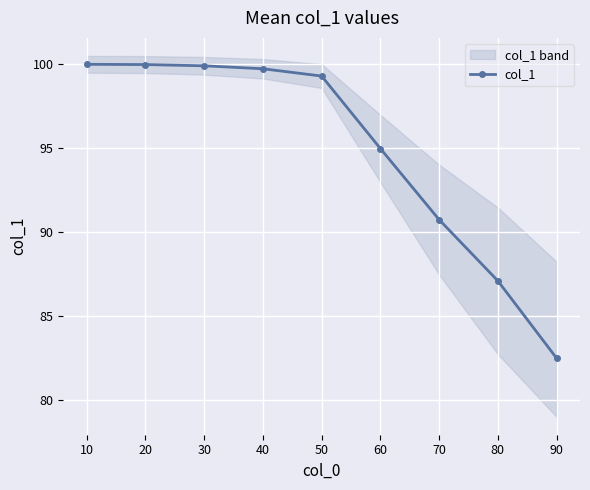

What is the value of the col_1 point at the 9th from the left?

82.5